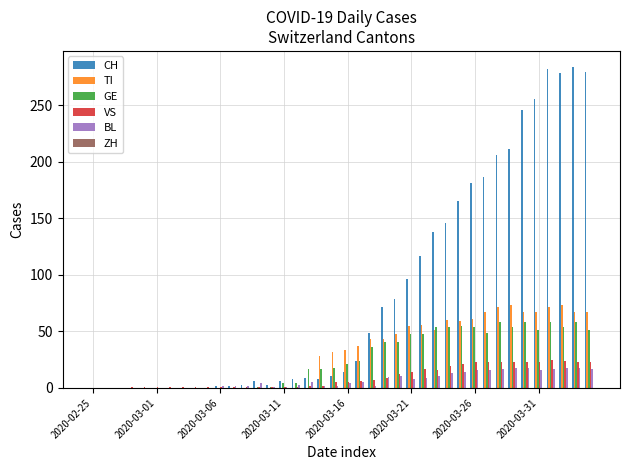

Count the number of categories in the chart.

40